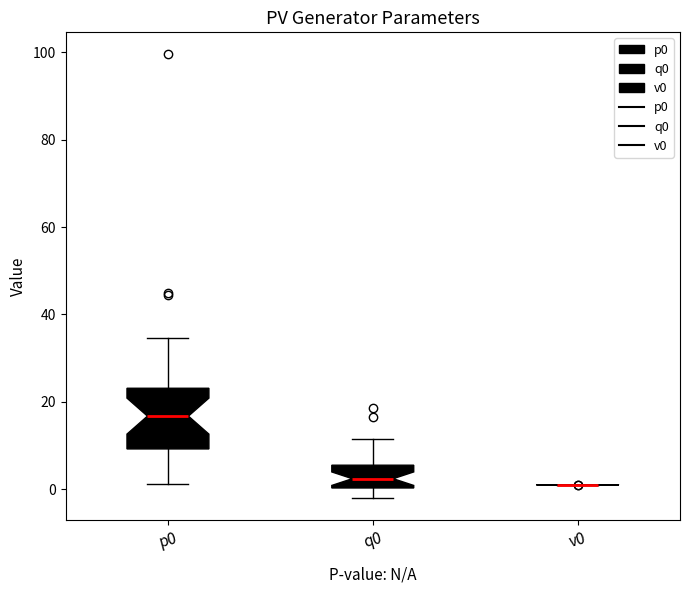

Where is the lower edge of the box for q0 on the y-axis? The values are not printed on the chart, so give them approximately, as read against the axis.

0